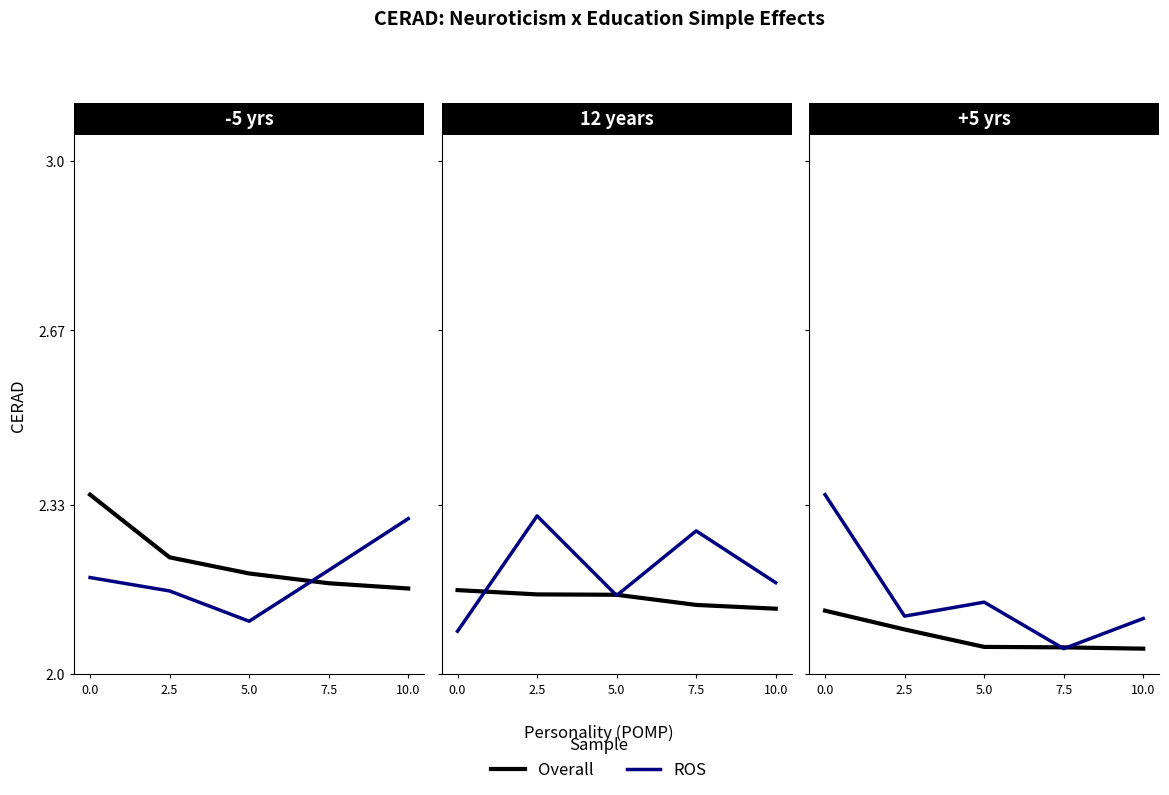

What is the label of the 4th point from the right?

2.5